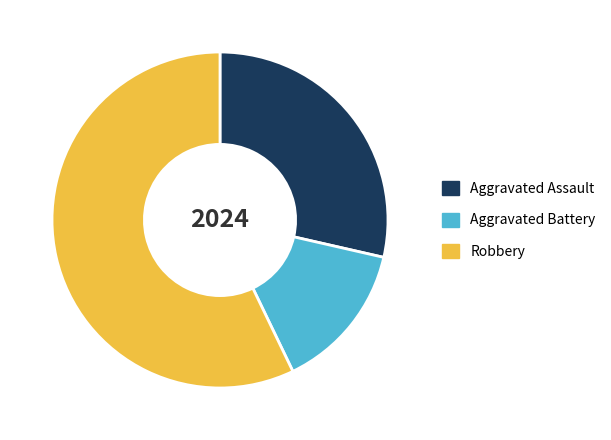

Rank the categories by value from highest to lowest.

Robbery, Aggravated Assault, Aggravated Battery